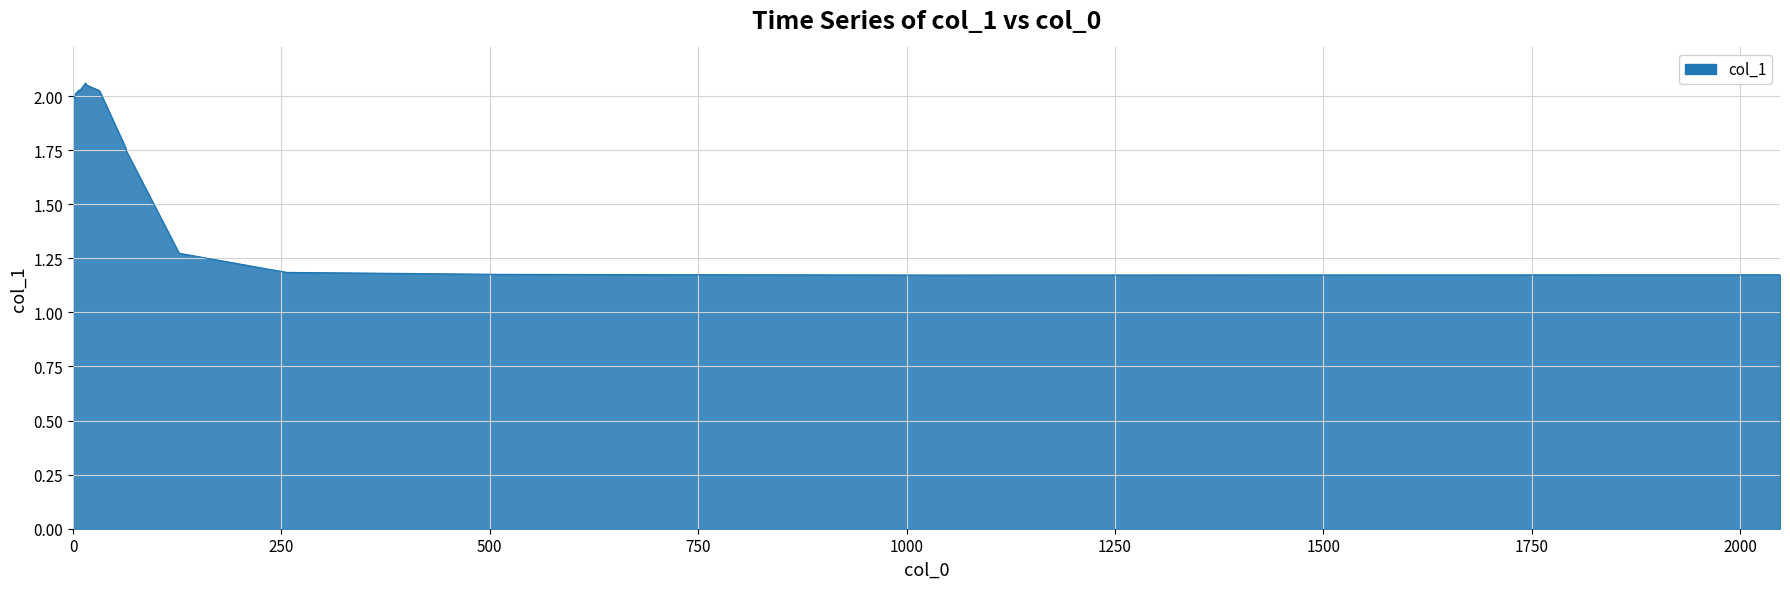

What is the difference between the maximum and minimum values?

0.9